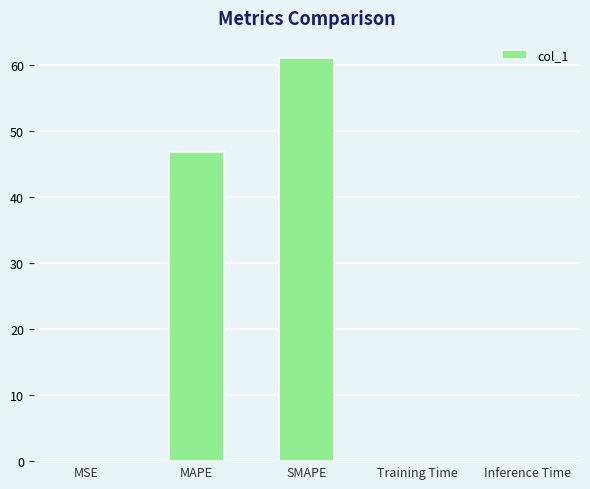

The chart shows a value of 21.4 at MAPE. True or false?

False